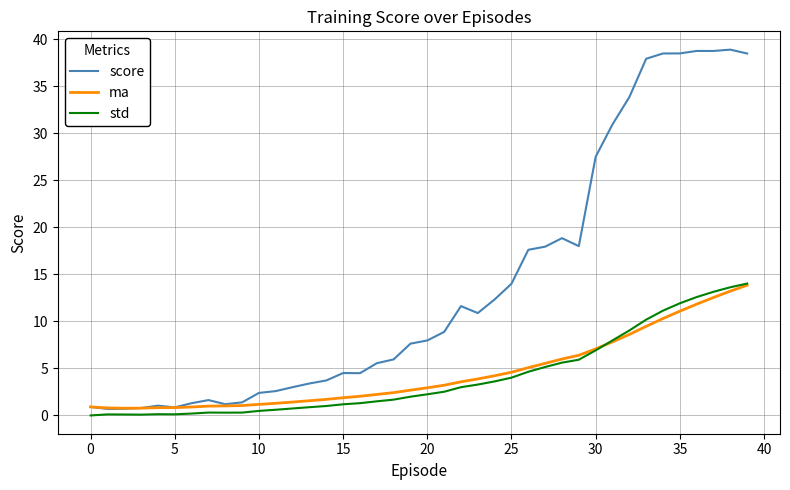

How many lines are shown in the chart?

3